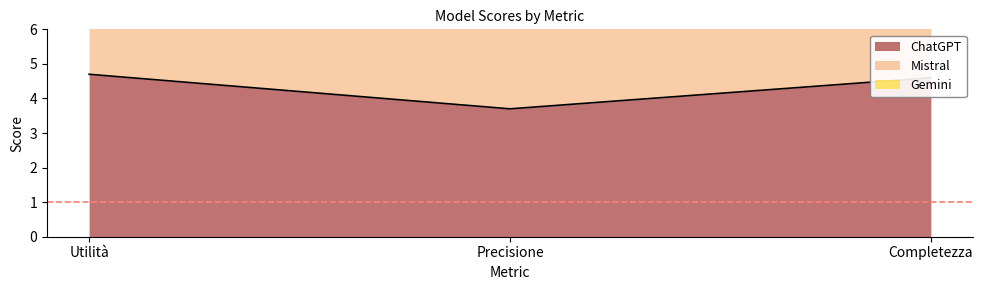

Reading right to left, what are all the values shown in this chart?

ChatGPT: Completezza=4.6	Precisione=3.7	Utilità=4.7
Mistral: Completezza=10.1	Precisione=10.2	Utilità=9.4